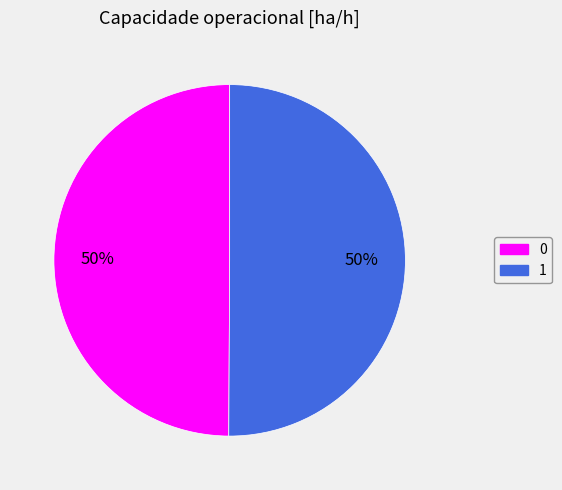

Approximately how many times larger is the value at 0 compared to 1?

1.0